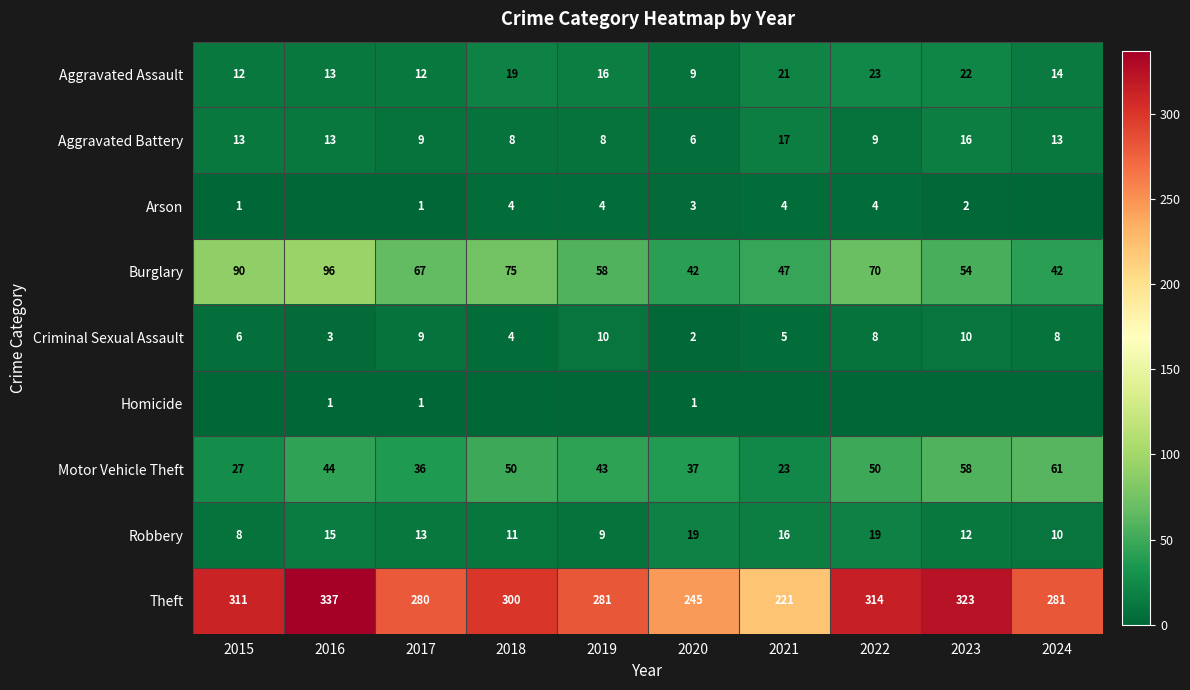

What is the difference between the maximum and second lowest values in the Motor Vehicle Theft series?

34